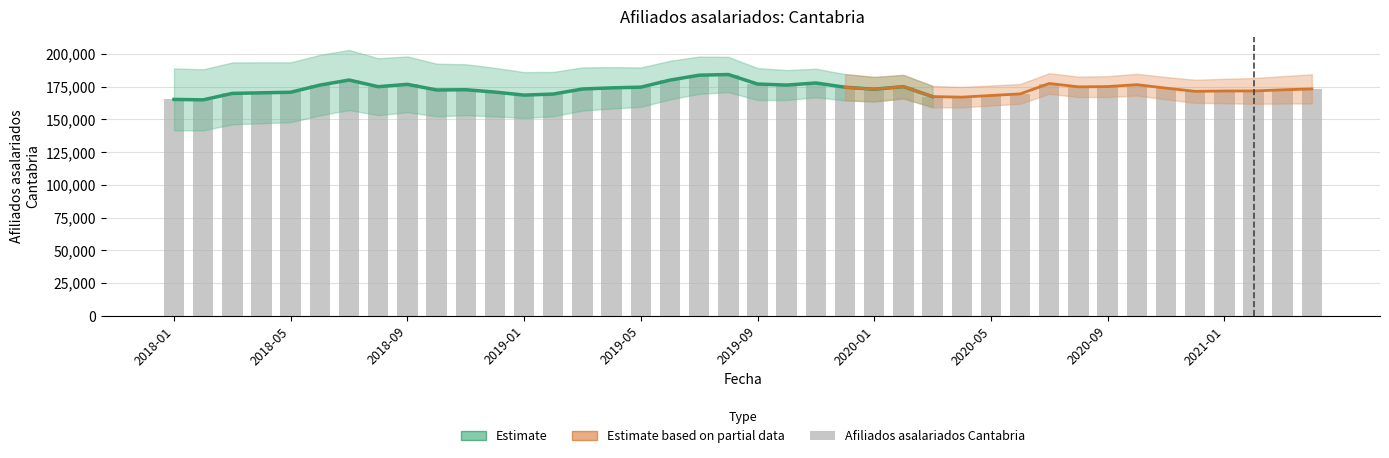

Reading left to right, list all the values displayed in this chart.

165308	164981	169909	170346	170783	176239	180109	175018	176825	172522	172706	170914	168596	169402	173264	174136	174664	180058	183814	184324	177053	176260	177863	174612	173092	175062	167452	167032	168302	169521	177463	174900	175114	176562	173930	171479	171746	171762	172640	173326